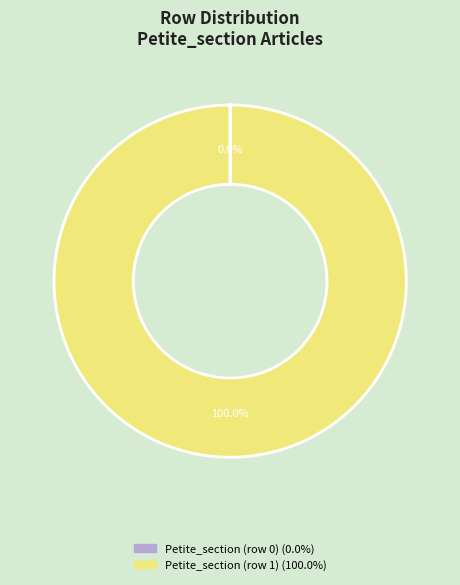

What is the largest slice in the pie chart?

Petite_section (row 1)